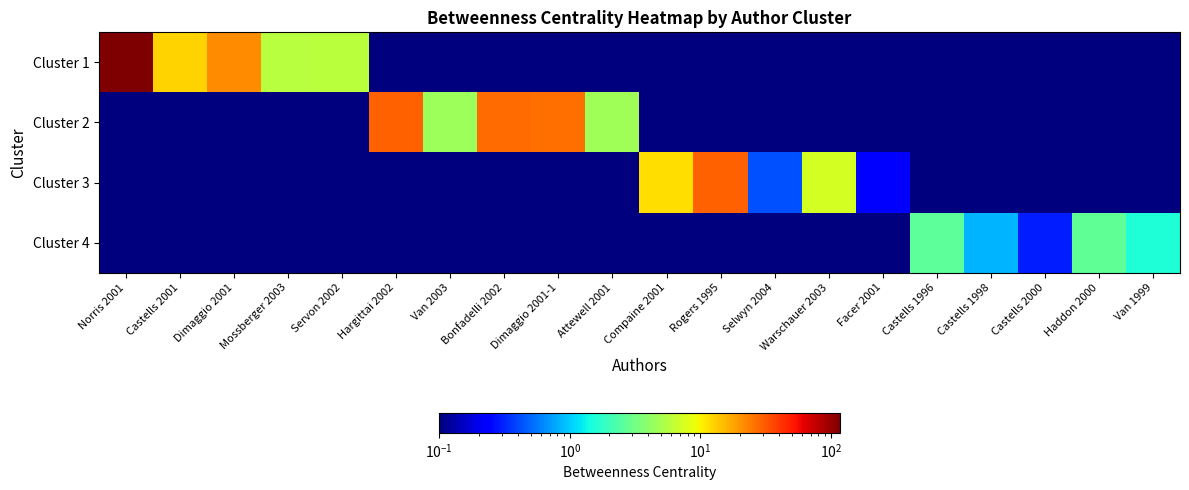

Which series has the largest range (max minus min)?

Cluster 1